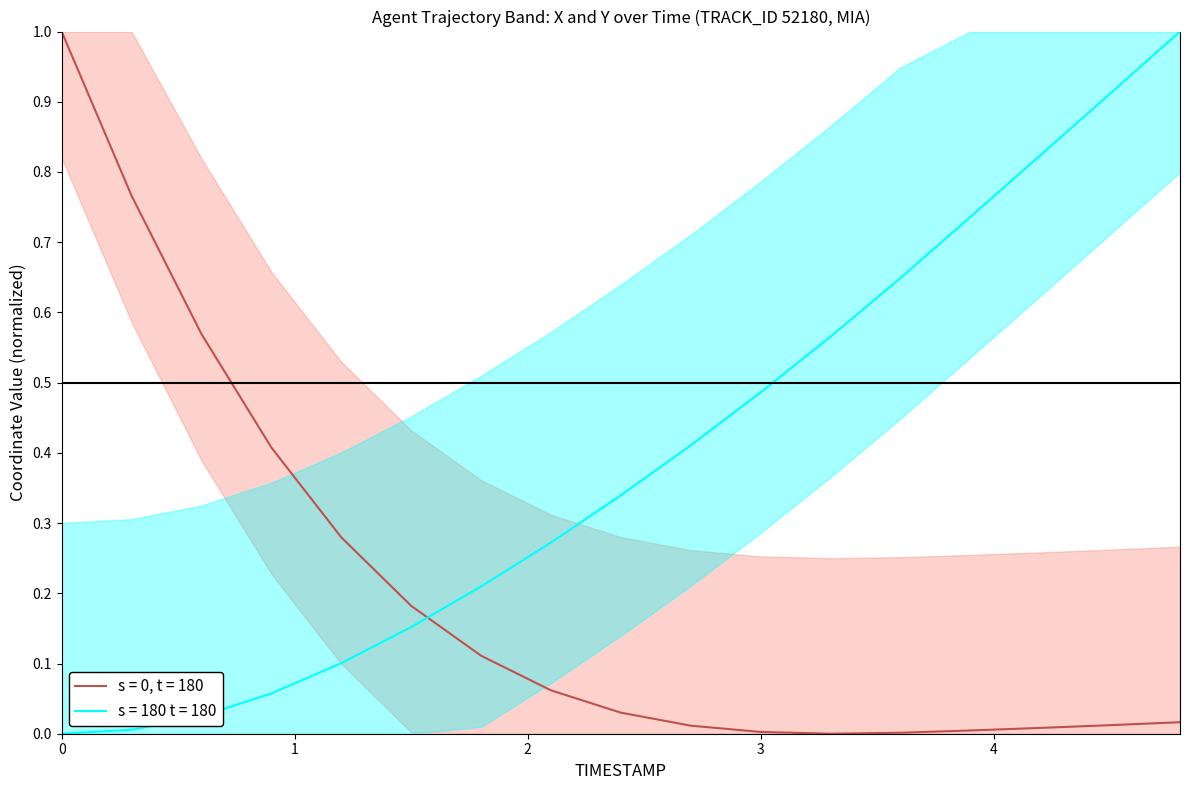

After their last crossing, which series has the higher values: Y or X?

Y